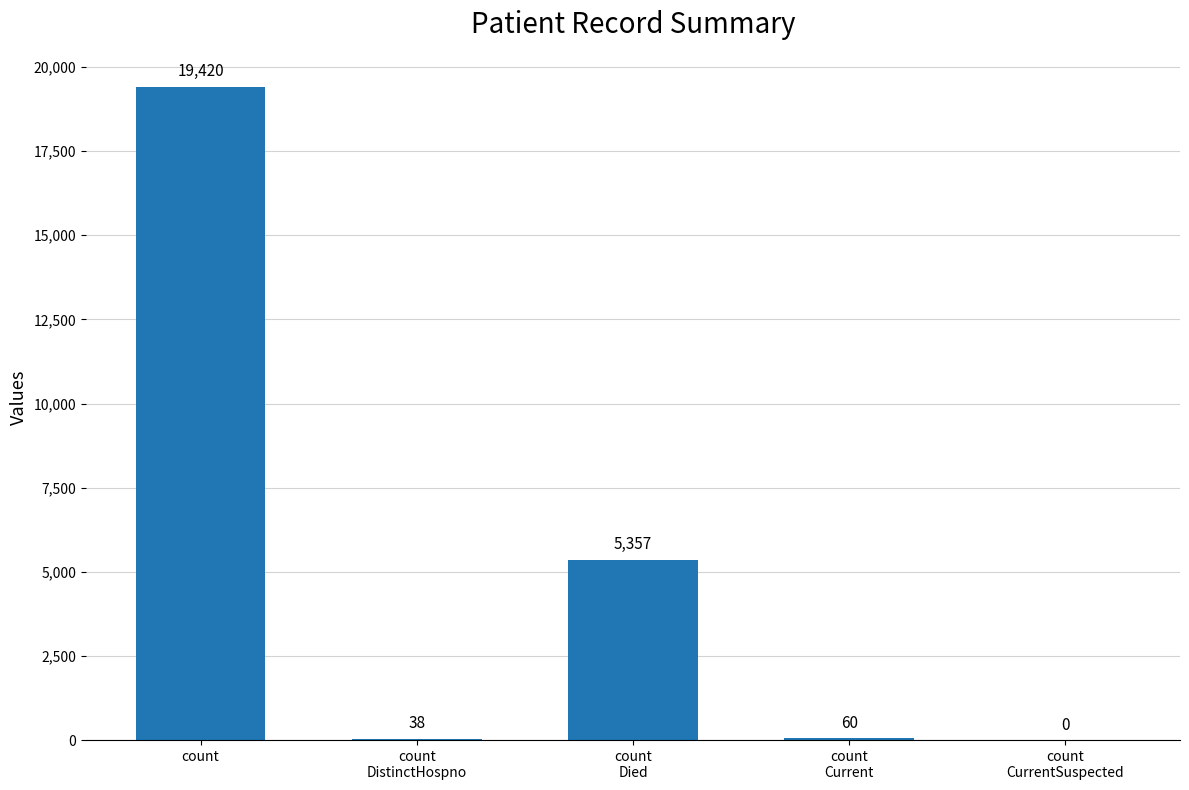

Reading left to right, list all the values displayed in this chart.

count
=19420	count
DistinctHospno=38	count
Died=5357	count
Current=60	count
CurrentSuspected=0